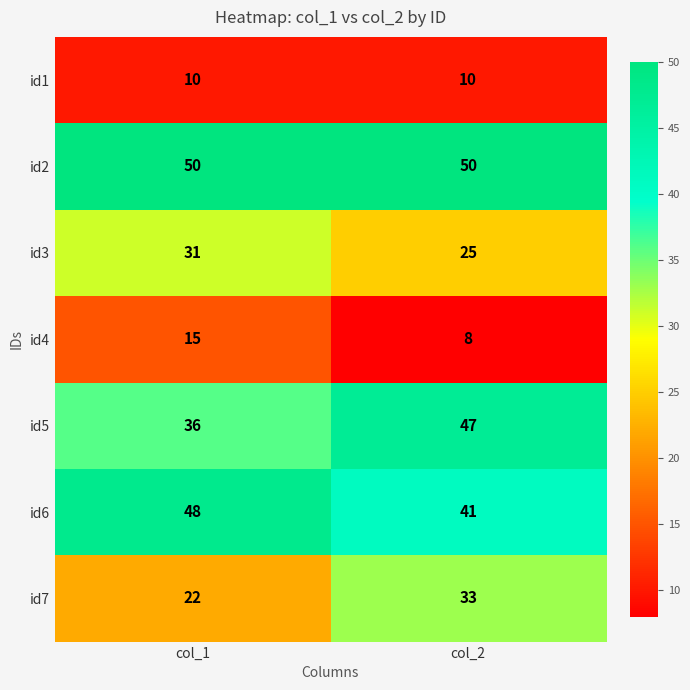

At which category does the chart reach its minimum across all series?

col_2